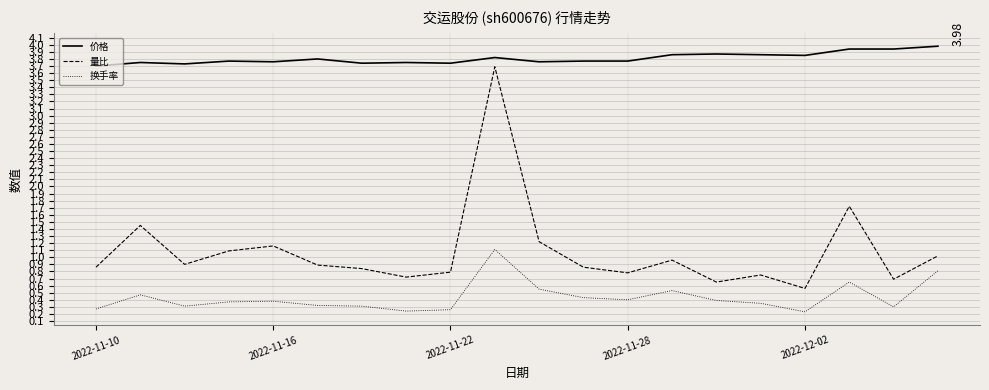

Rank the series by their average value, from highest to lowest.

价格, 量比, 换手率